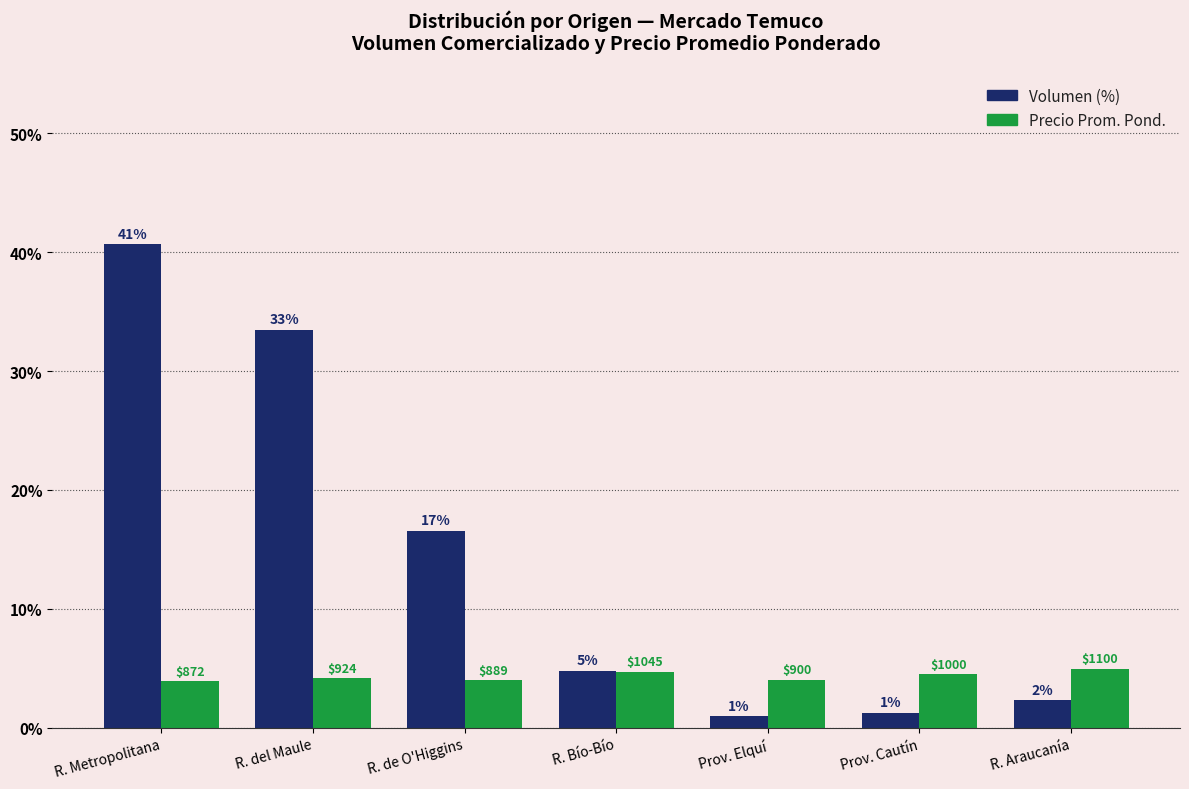

Does the chart contain any negative values?

No